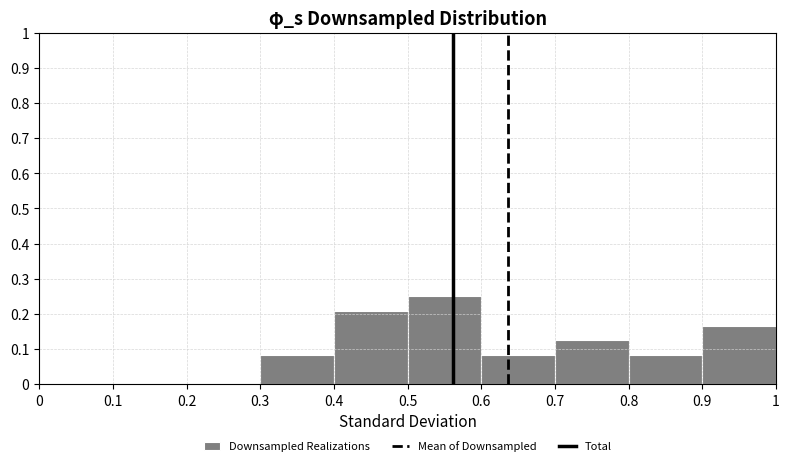

Over which range of the x-axis is the bar tallest?

0.5 to 0.6